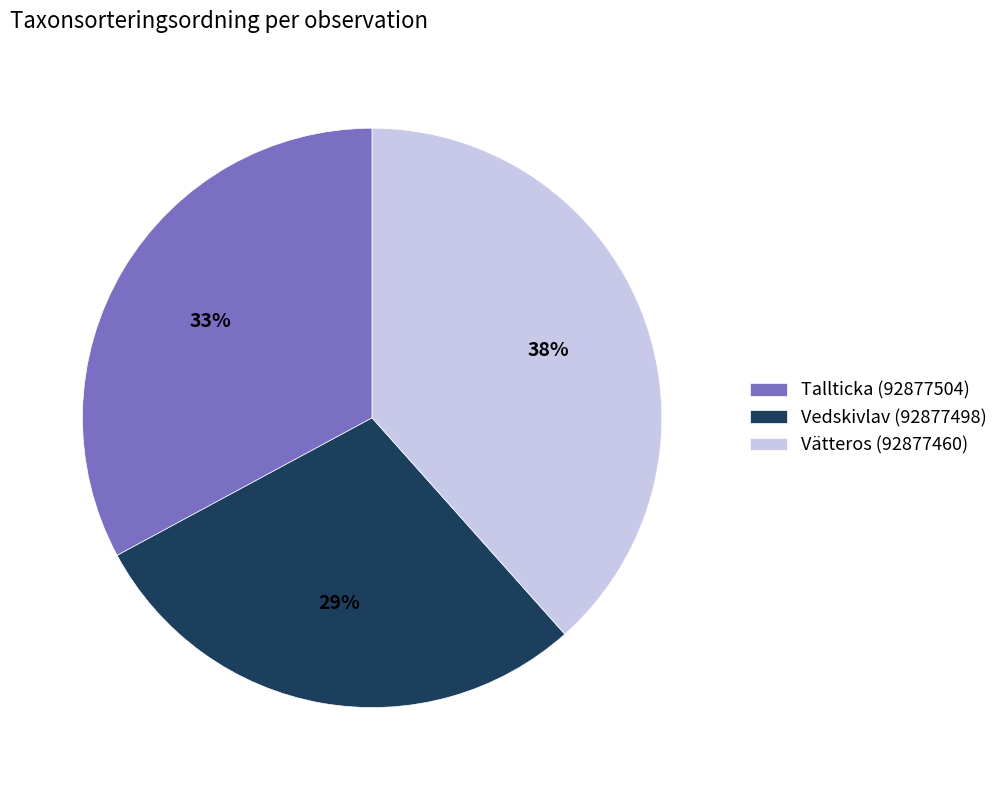

Do Vätteros (92877460) and Tallticka (92877504) together represent more than half of the pie?

Yes